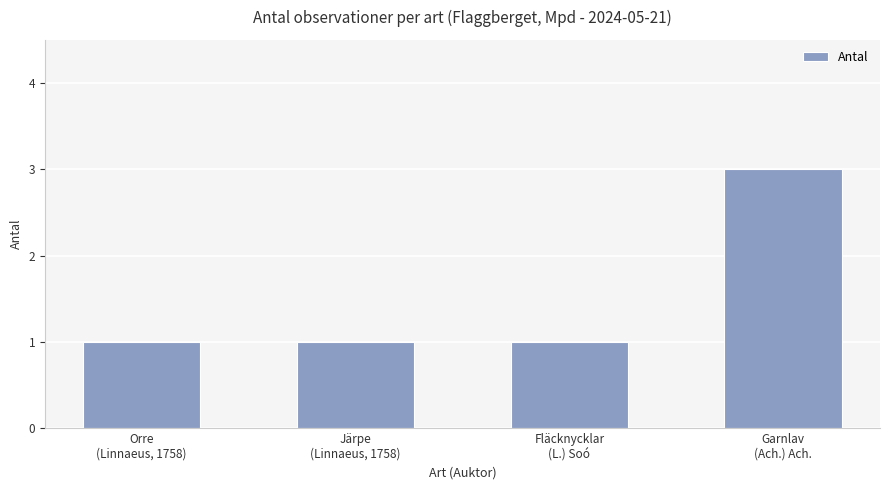

What is the value of the 4th bar from the left?

3